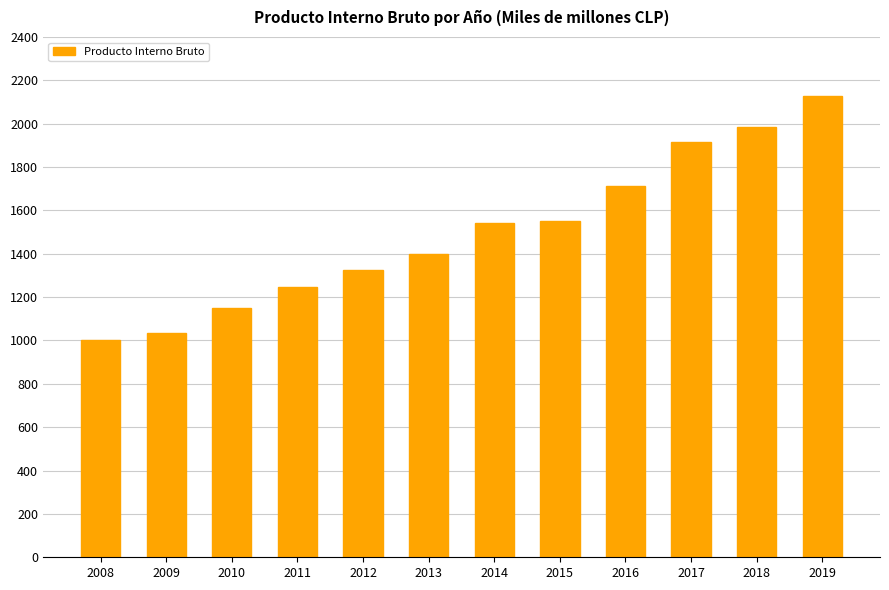

Does the chart contain any negative values?

No